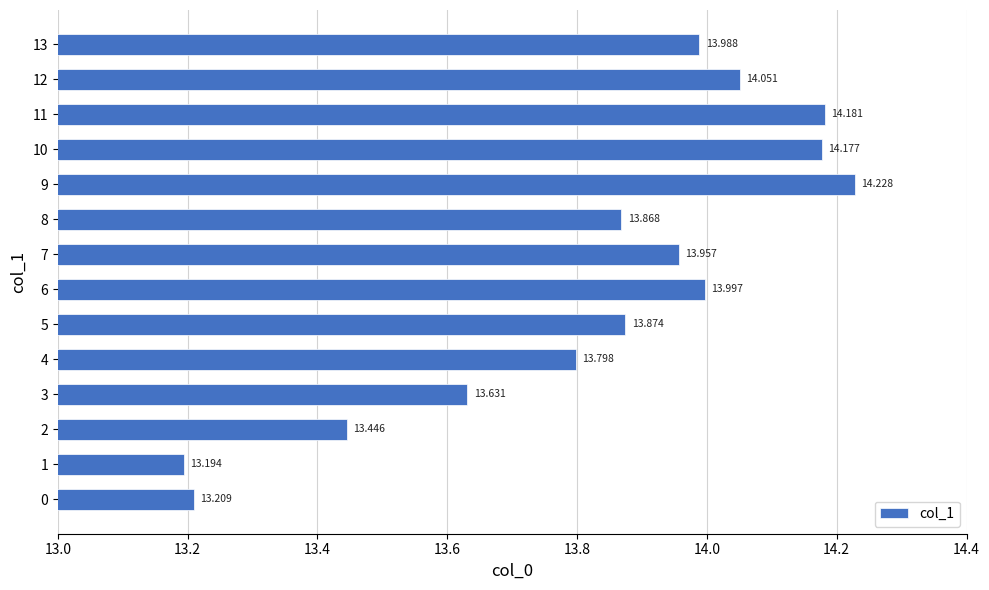

Rank the categories by value from highest to lowest.

9, 11, 10, 12, 6, 13, 7, 5, 8, 4, 3, 2, 0, 1